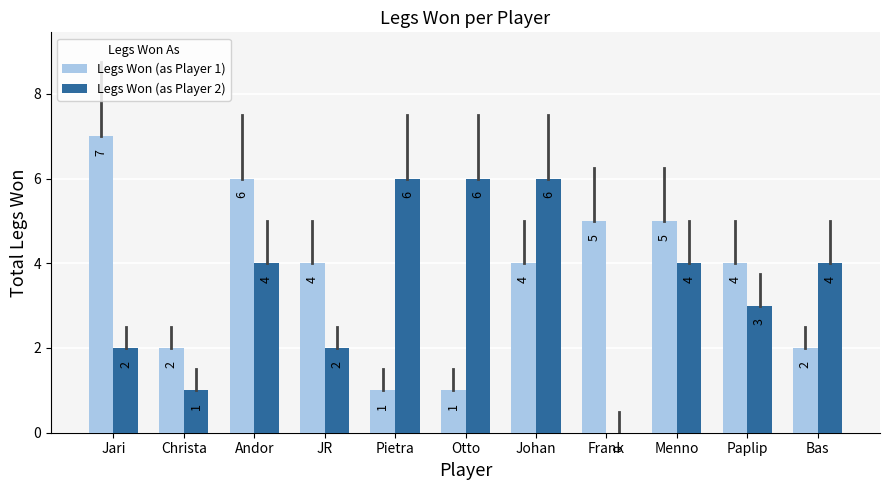

What is the sum of all Legs Won (as Player 2) values?

38